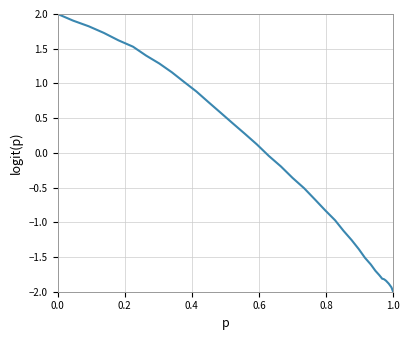

What is the maximum value shown in the chart?

2.0